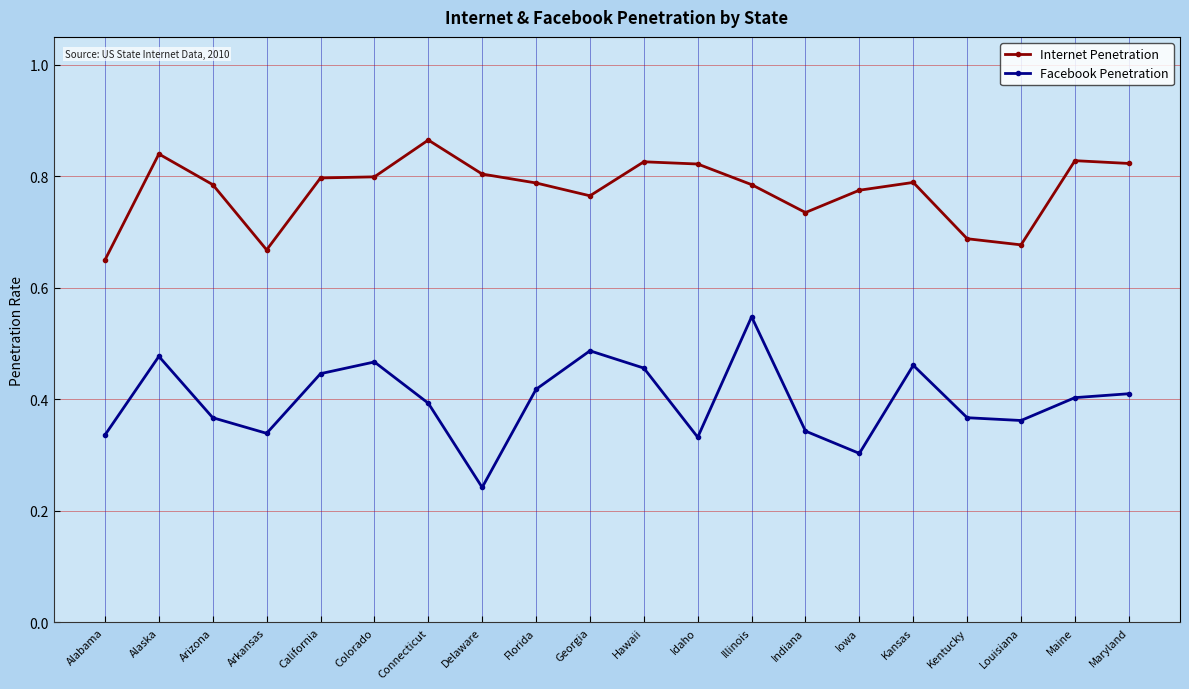

Which series has the widest spread of values?

Facebook Penetration